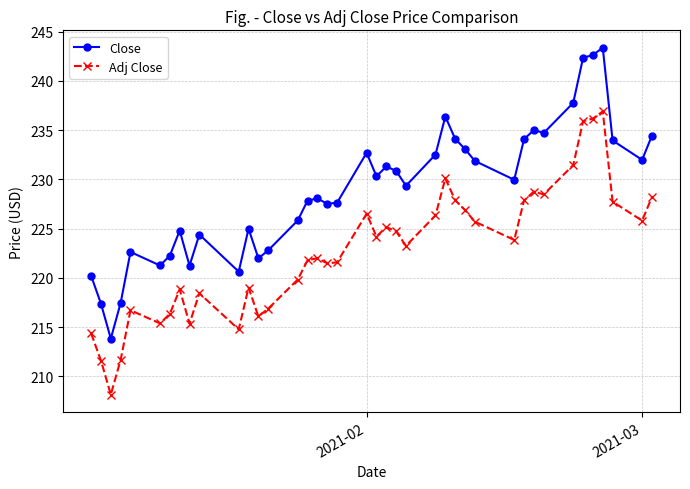

True or false: Adj Close and Close intersect in this chart.

False